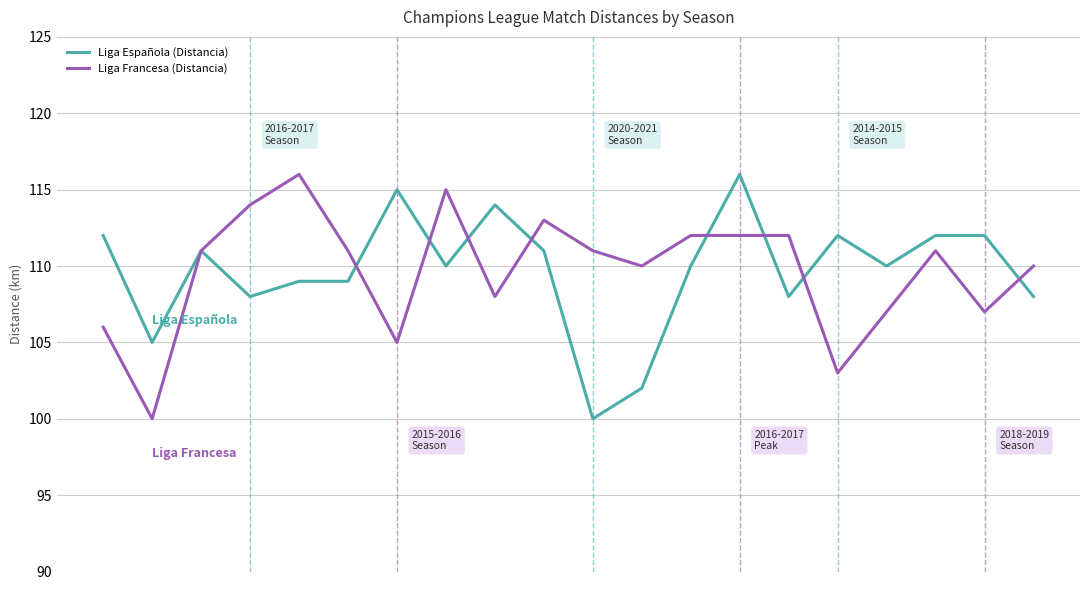

What is the minimum value shown in the chart?

100